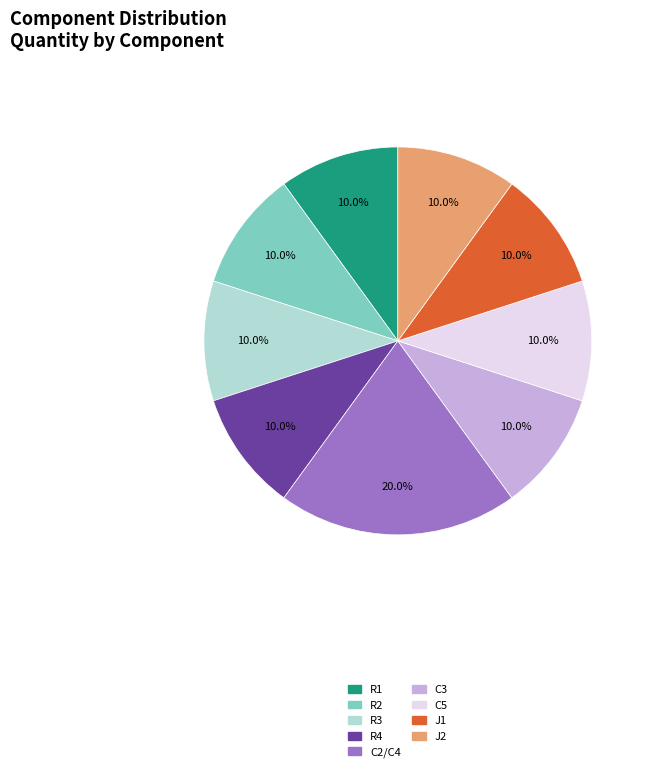

Does any single category account for the majority?

No